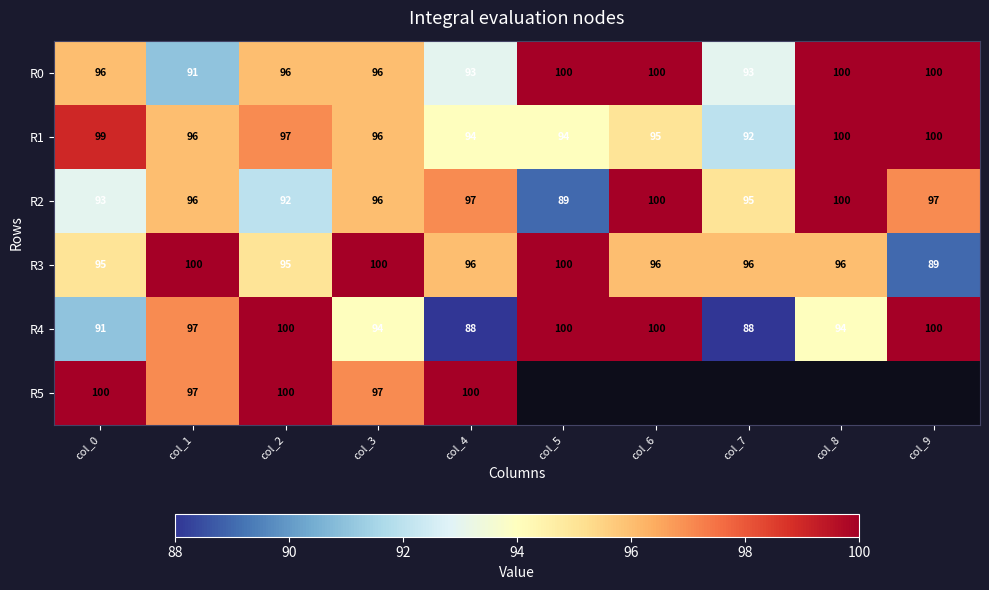

What is the total value across all series at col_1?

577